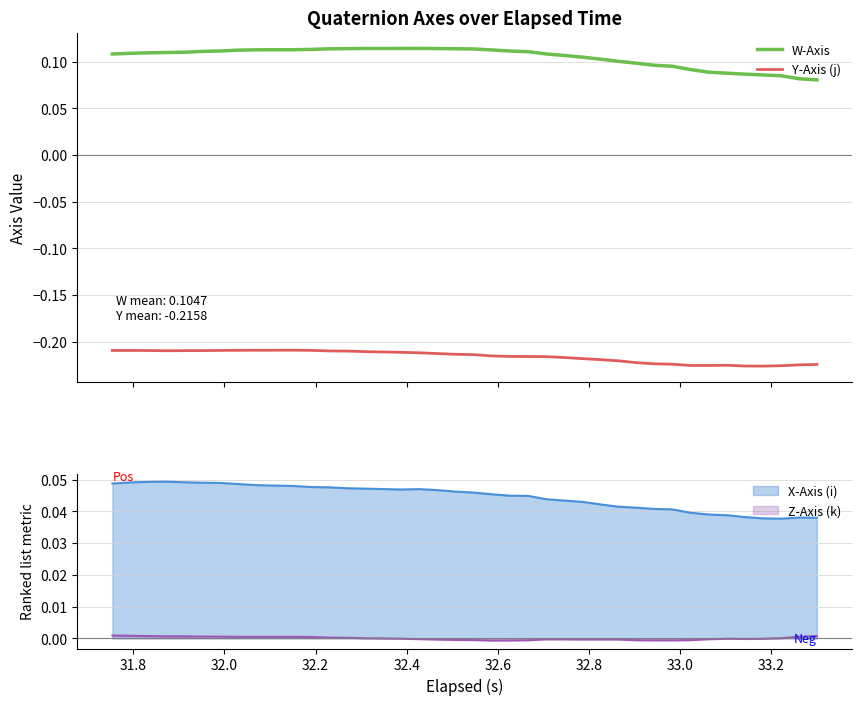

True or false: W-Axis and Y-Axis (j) cross at least once.

False